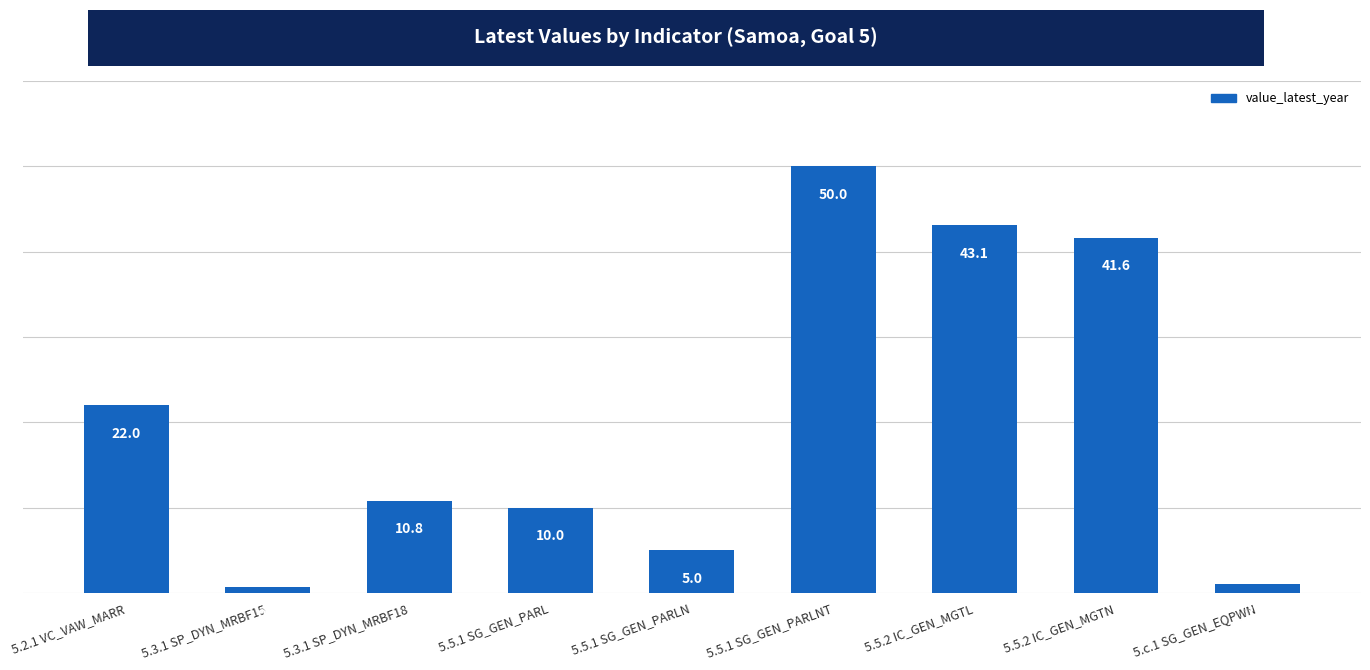

Count the number of categories in the chart.

9